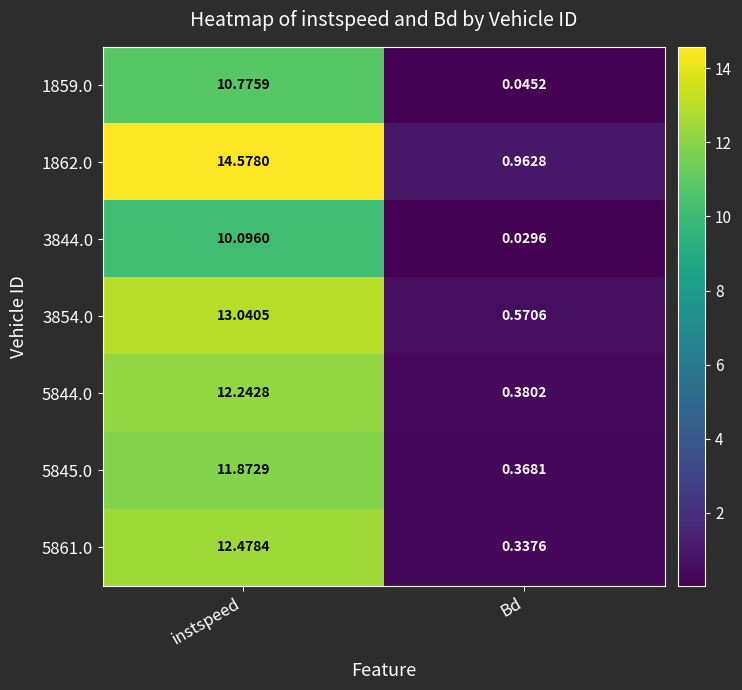

At which category does the chart reach its peak across all series?

instspeed